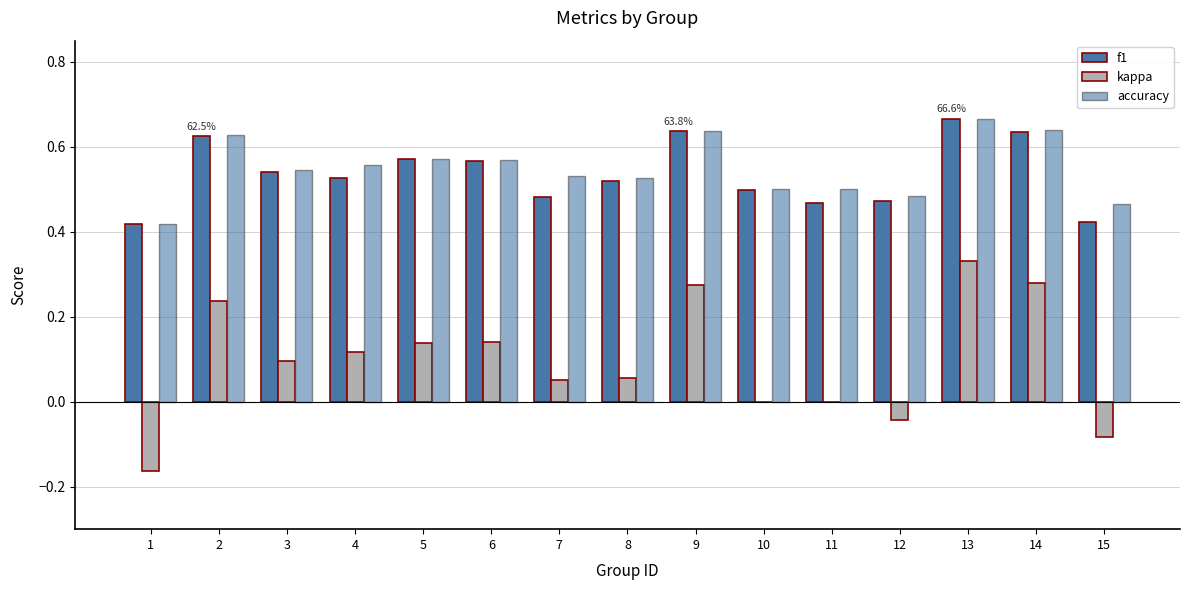

How many data points does each series have?

15